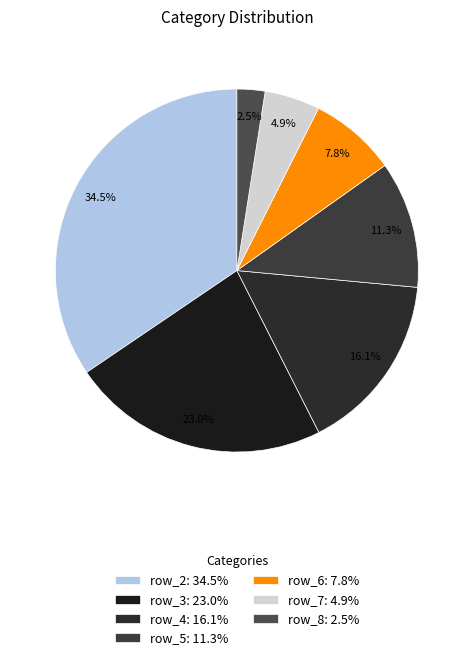

True or false: row_4 accounts for 7% of the total.

False